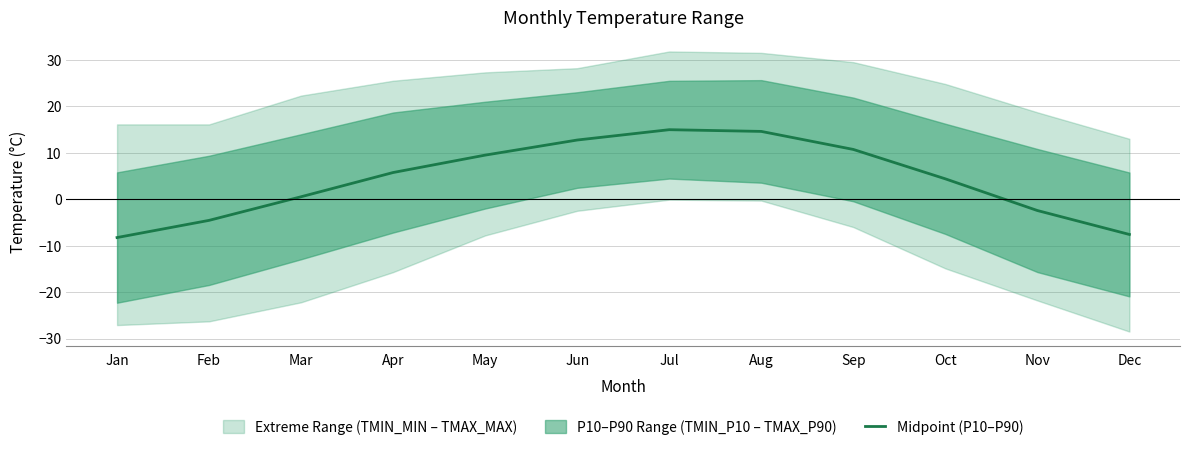

Is this an area chart (filled region under the line)?

No